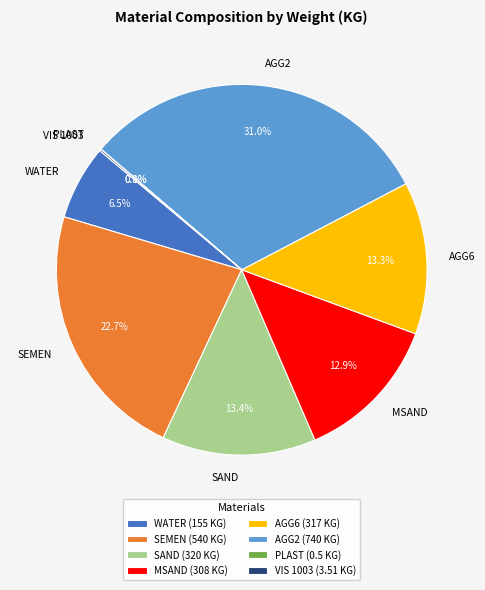

Does WATER account for over 50% of the chart?

No